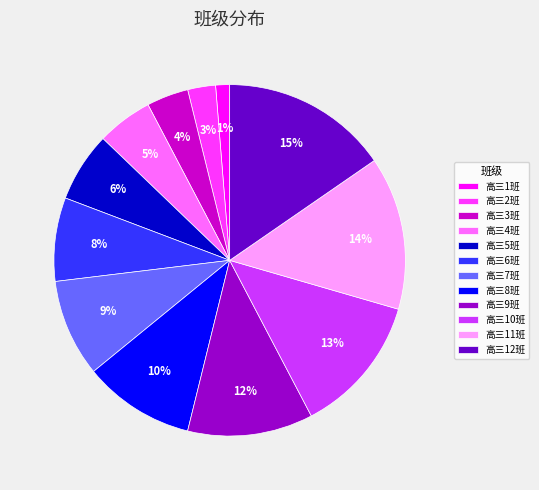

Do 高三8班 and 高三7班 together represent more than half of the pie?

No